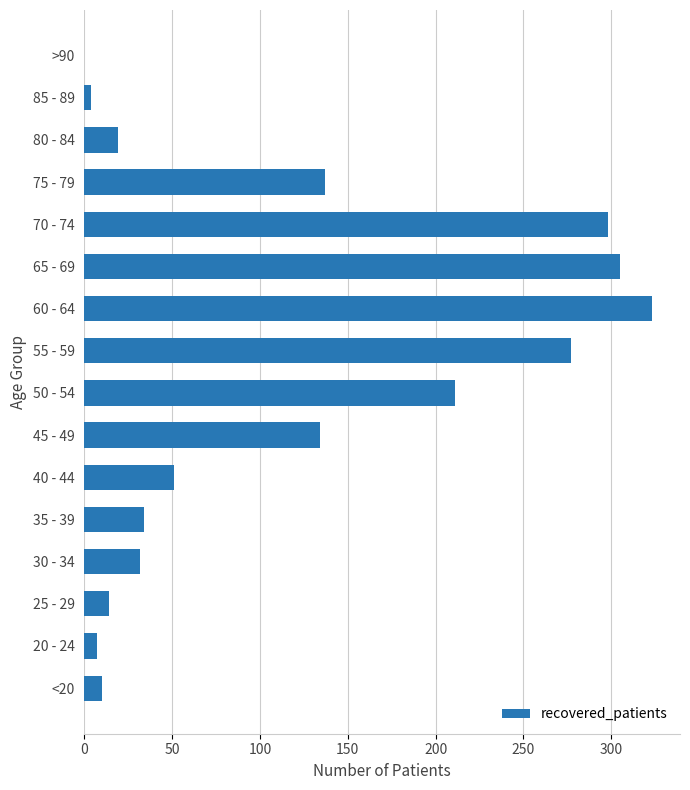

The chart shows a value of 360 at 50 - 54. True or false?

False